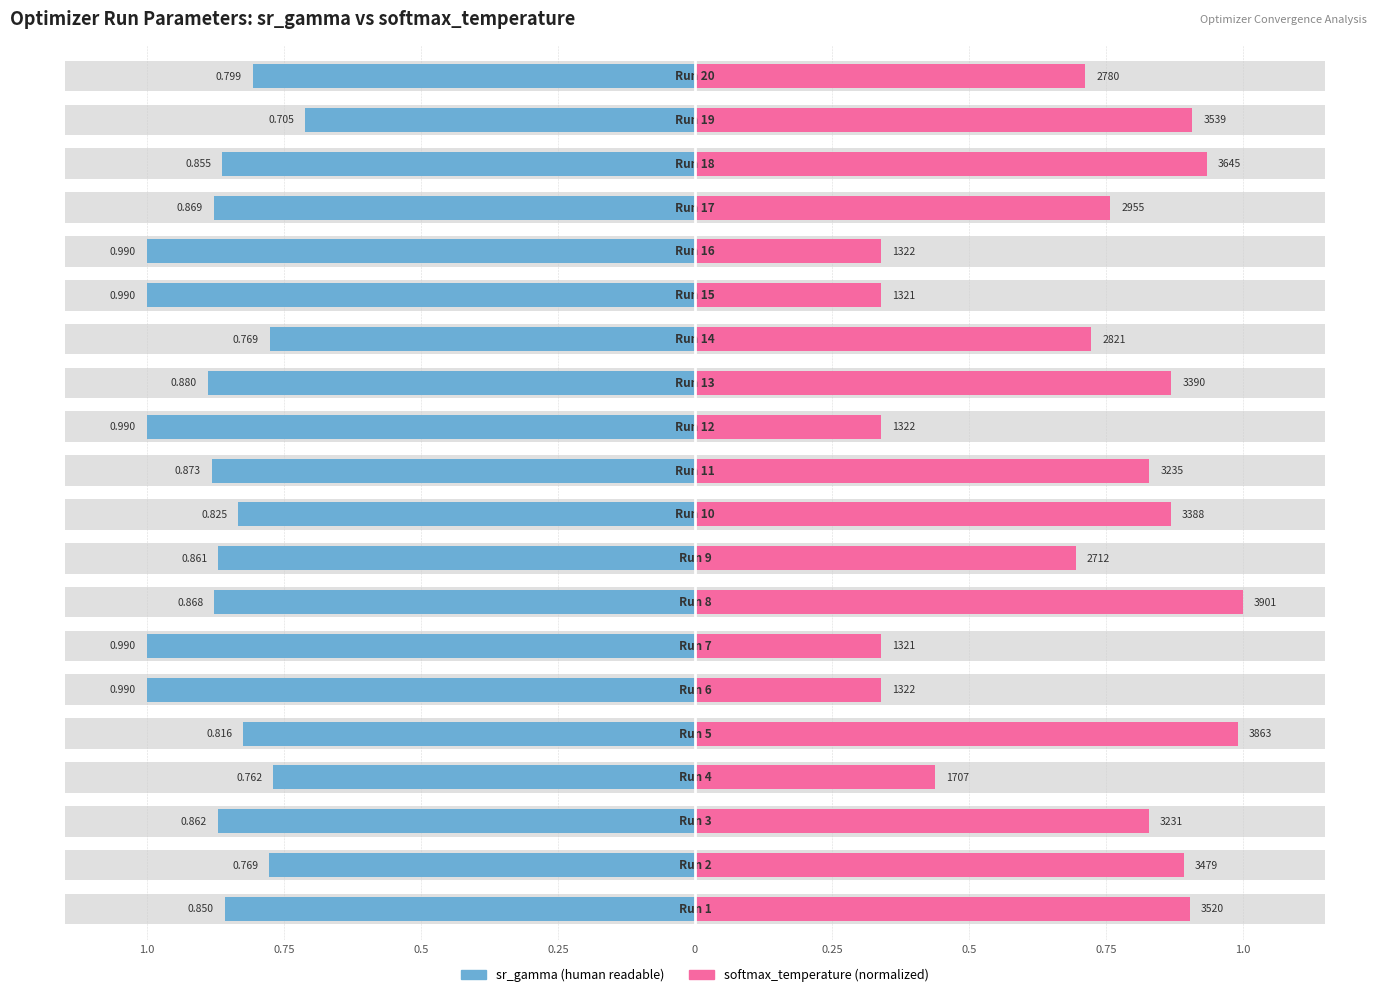

Which series has the largest range (max minus min)?

softmax_temperature (normalized)